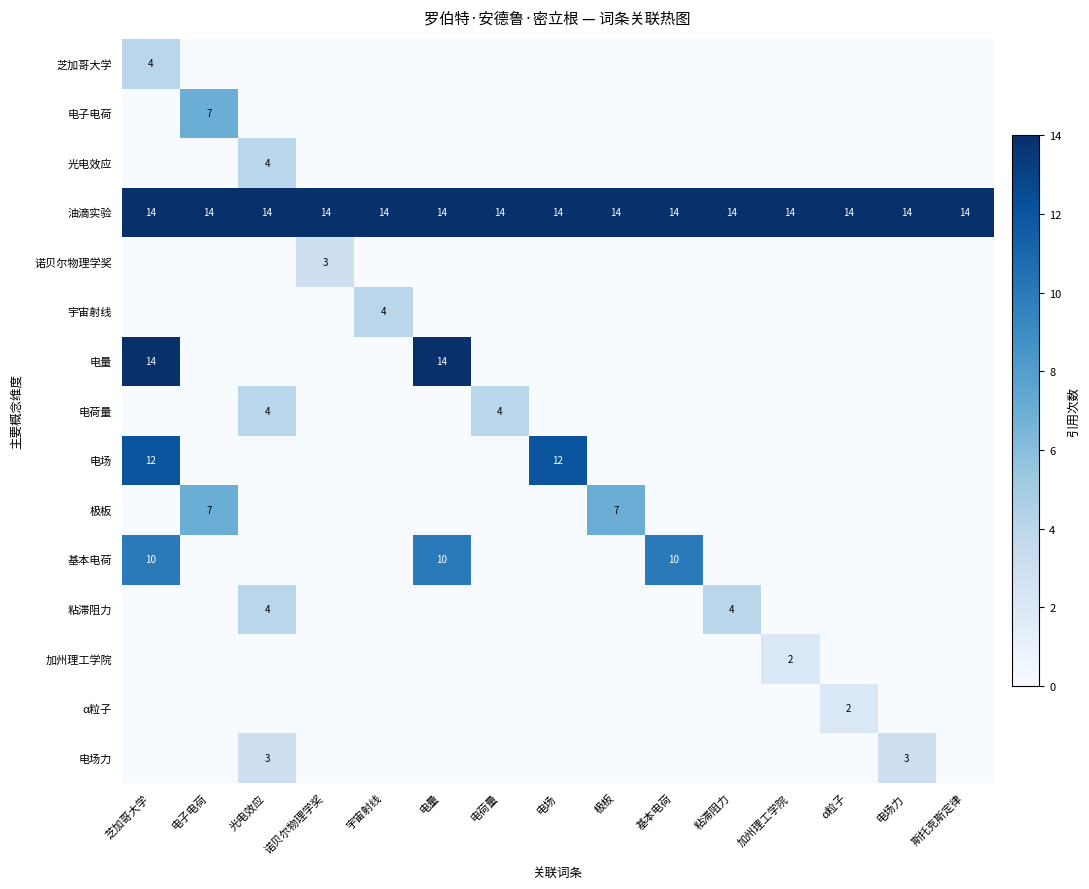

What is the greatest value displayed?

14